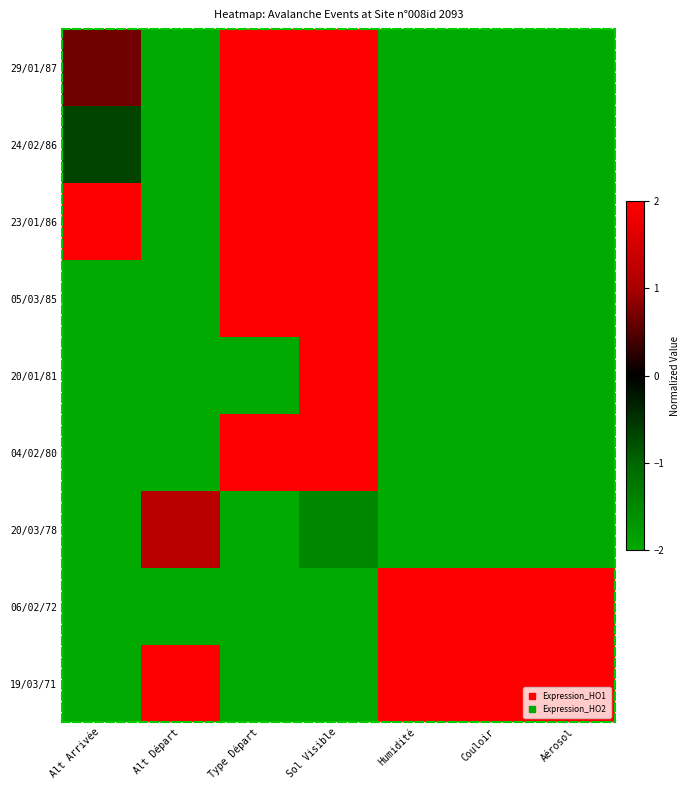

Reading right to left, transcribe all the data shown in this chart.

29/01/87: Aérosol=-2.0	Couloir=-2.0	Humidité=-2.0	Sol Visible=2.0	Type Départ=2.0	Alt Départ=-2.0	Alt Arrivée=0.7
24/02/86: Aérosol=-2.0	Couloir=-2.0	Humidité=-2.0	Sol Visible=2.0	Type Départ=2.0	Alt Départ=-2.0	Alt Arrivée=-0.7
23/01/86: Aérosol=-2.0	Couloir=-2.0	Humidité=-2.0	Sol Visible=2.0	Type Départ=2.0	Alt Départ=-2.0	Alt Arrivée=2.0
05/03/85: Aérosol=-2.0	Couloir=-2.0	Humidité=-2.0	Sol Visible=2.0	Type Départ=2.0	Alt Départ=-2.0	Alt Arrivée=-2.0
20/01/81: Aérosol=-2.0	Couloir=-2.0	Humidité=-2.0	Sol Visible=2.0	Type Départ=-2.0	Alt Départ=-2.0	Alt Arrivée=-2.0
04/02/80: Aérosol=-2.0	Couloir=-2.0	Humidité=-2.0	Sol Visible=2.0	Type Départ=2.0	Alt Départ=-2.0	Alt Arrivée=-2.0
20/03/78: Aérosol=-2.0	Couloir=-2.0	Humidité=-2.0	Sol Visible=-1.5	Type Départ=-2.0	Alt Départ=1.2	Alt Arrivée=-2.0
06/02/72: Aérosol=2.0	Couloir=2.0	Humidité=2.0	Sol Visible=-2.0	Type Départ=-2.0	Alt Départ=-2.0	Alt Arrivée=-2.0
19/03/71: Aérosol=2.0	Couloir=2.0	Humidité=2.0	Sol Visible=-2.0	Type Départ=-2.0	Alt Départ=2.0	Alt Arrivée=-2.0